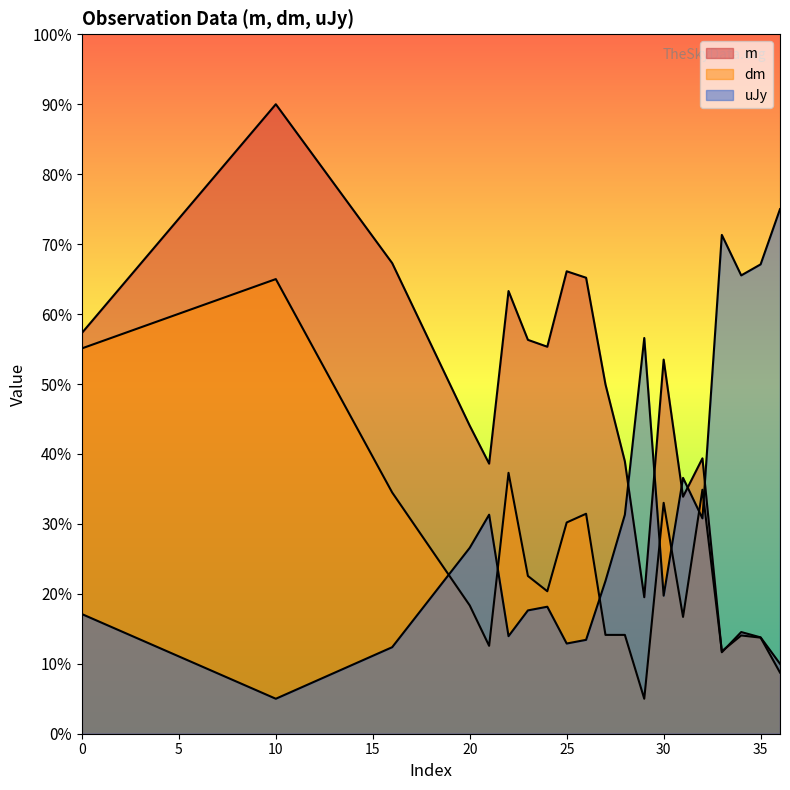

Does the chart display data point markers on the line(s)?

No